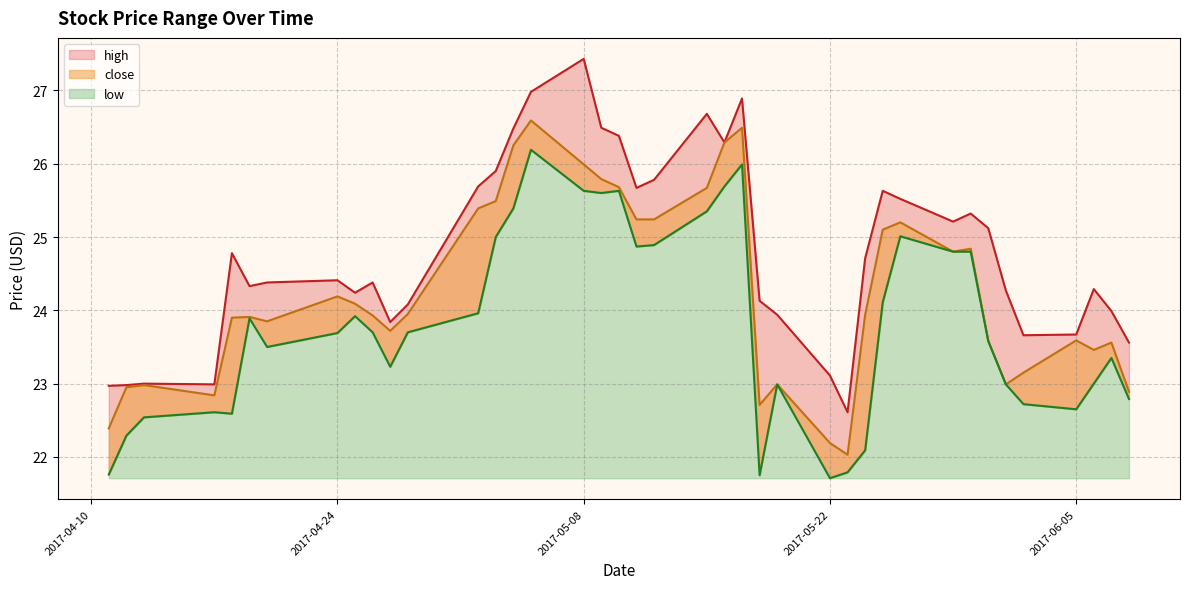

List the series in order of their overall mean, lowest first.

low, close, high